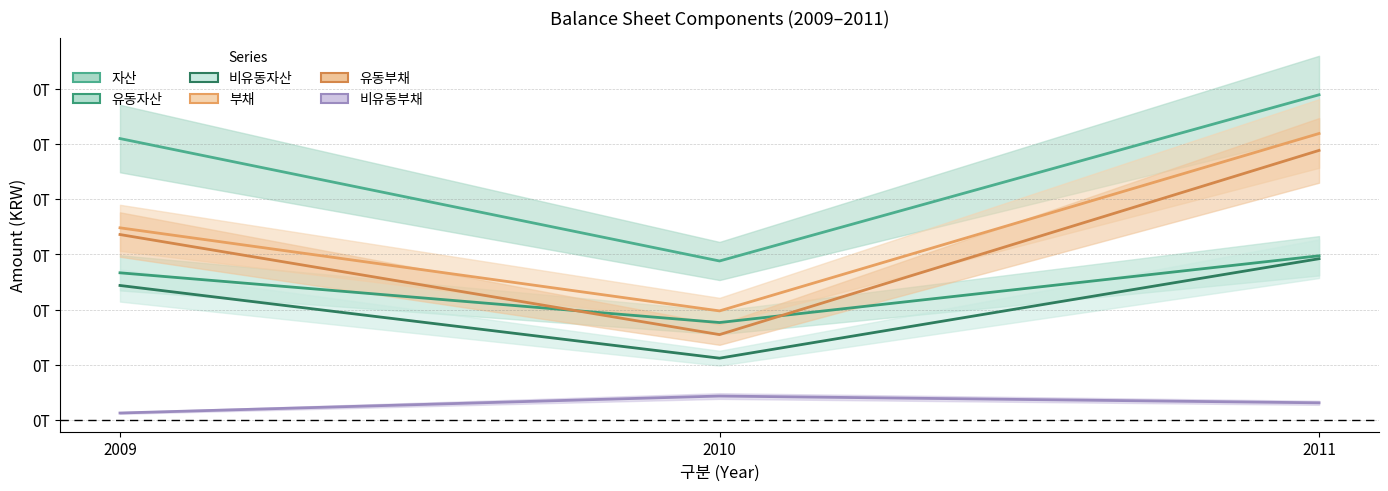

Is it true that 자산 equals 59.0 at 2011?

True